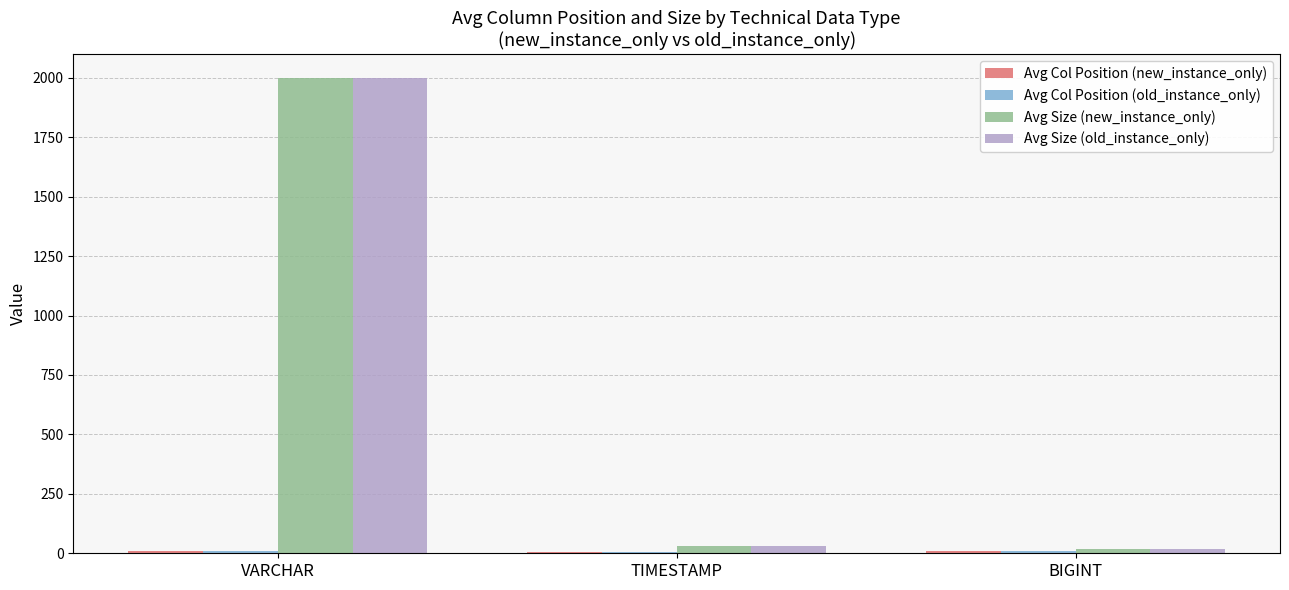

What is the label of the 3rd bar from the left?

BIGINT